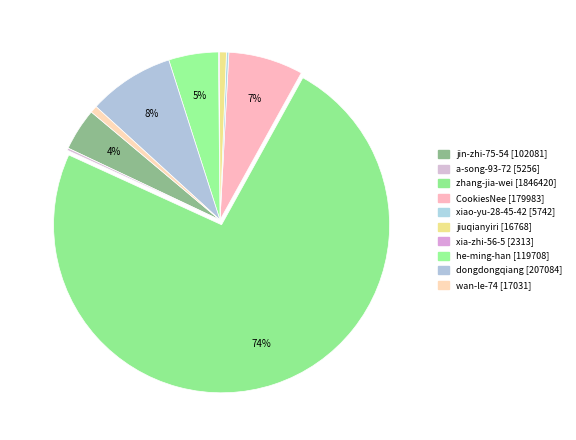

How many slices are in this pie chart?

10